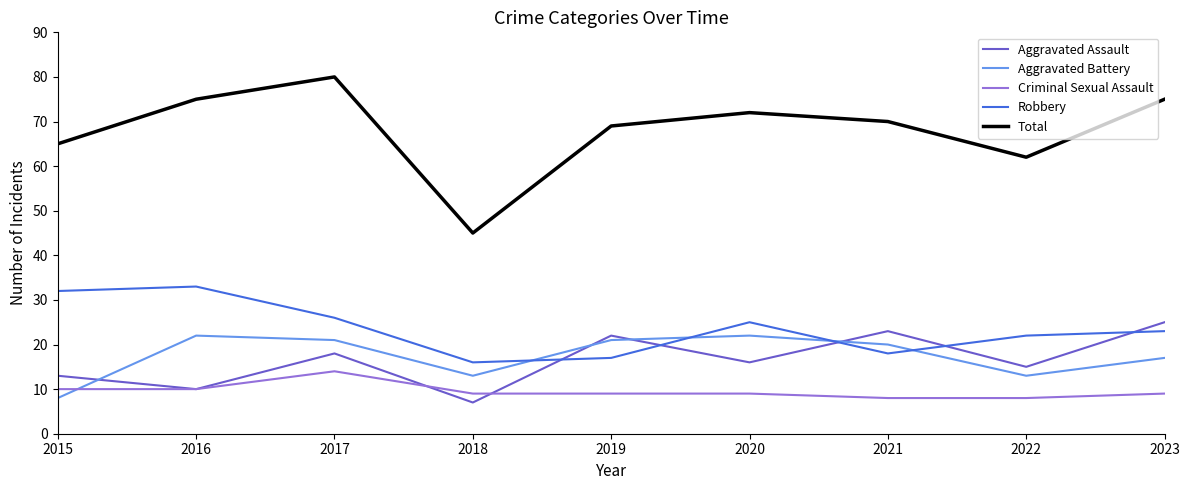

What is the difference between the highest and lowest values at 2018?

38